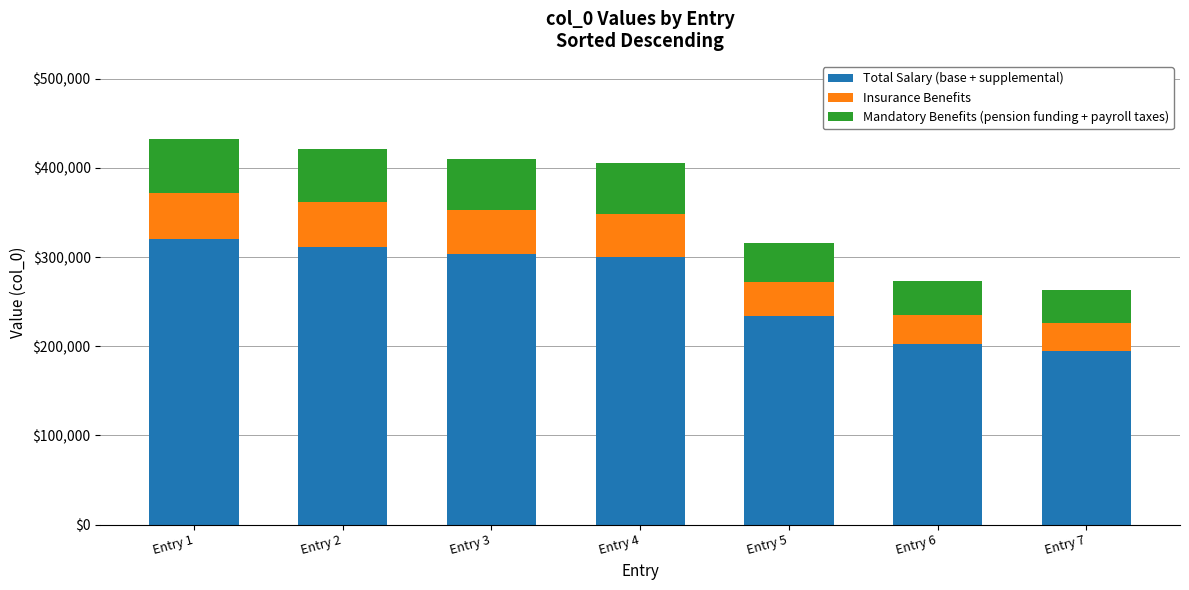

What is the sum of all Total Salary (base + supplemental) values?

1865128.6